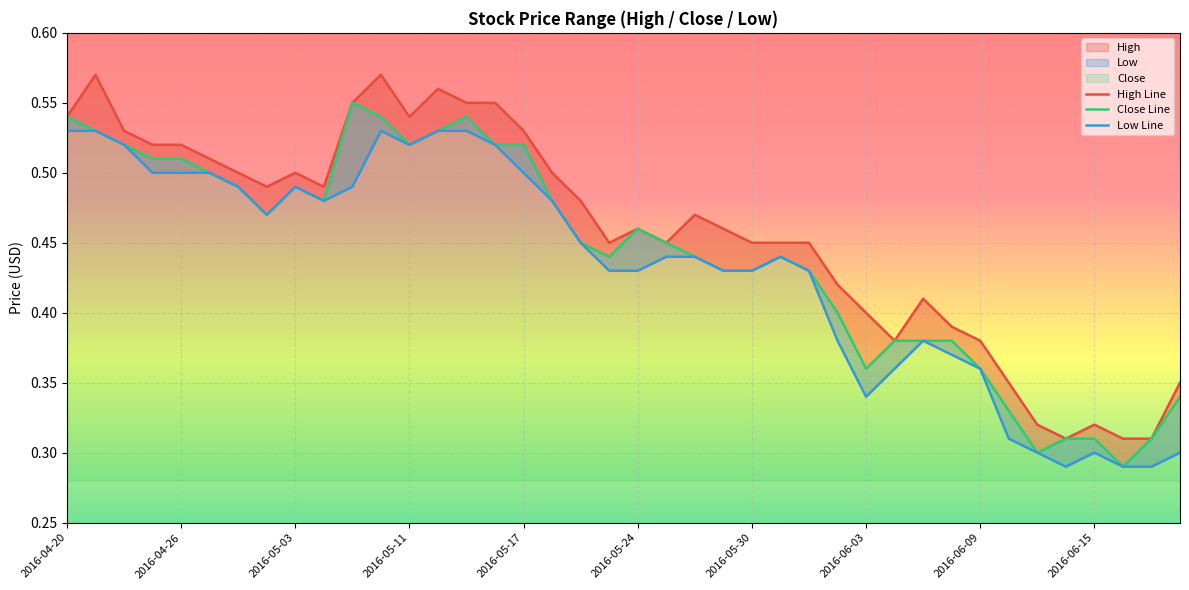

Reading left to right, transcribe all the data shown in this chart.

High Line: 0.5	0.6	0.5	0.5	0.5	0.5	0.5	0.5	0.5	0.5	0.6	0.6	0.5	0.6	0.6	0.6	0.5	0.5	0.5	0.5	0.5	0.5	0.5	0.5	0.5	0.5	0.5	0.4	0.4	0.4	0.4	0.4	0.4	0.3	0.3	0.3	0.3	0.3	0.3	0.3
Close Line: 0.5	0.5	0.5	0.5	0.5	0.5	0.5	0.5	0.5	0.5	0.6	0.5	0.5	0.5	0.5	0.5	0.5	0.5	0.5	0.4	0.5	0.5	0.4	0.4	0.4	0.4	0.4	0.4	0.4	0.4	0.4	0.4	0.4	0.3	0.3	0.3	0.3	0.3	0.3	0.3
Low Line: 0.5	0.5	0.5	0.5	0.5	0.5	0.5	0.5	0.5	0.5	0.5	0.5	0.5	0.5	0.5	0.5	0.5	0.5	0.5	0.4	0.4	0.4	0.4	0.4	0.4	0.4	0.4	0.4	0.3	0.4	0.4	0.4	0.4	0.3	0.3	0.3	0.3	0.3	0.3	0.3